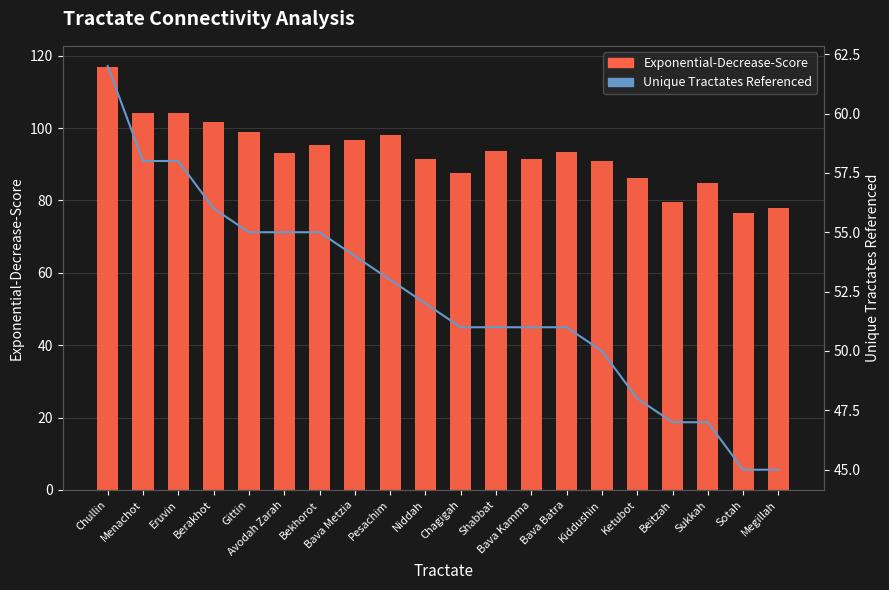

Is the value of Unique Tractates Referenced at Berakhot greater than the value of Exponential-Decrease-Score at Berakhot?

No